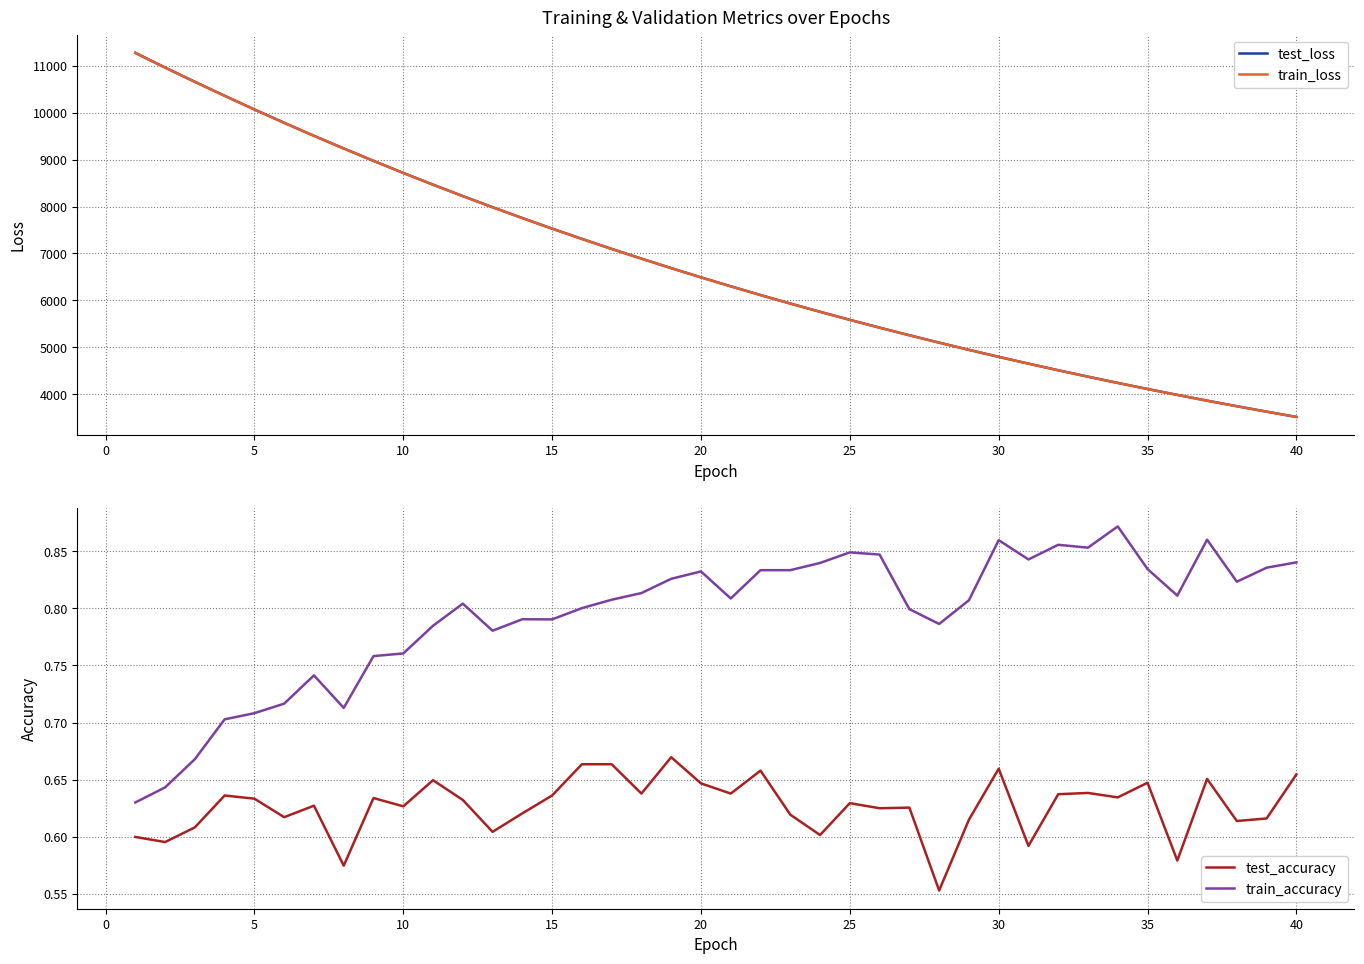

The value of train_accuracy at 40 is 0.3. True or false?

False